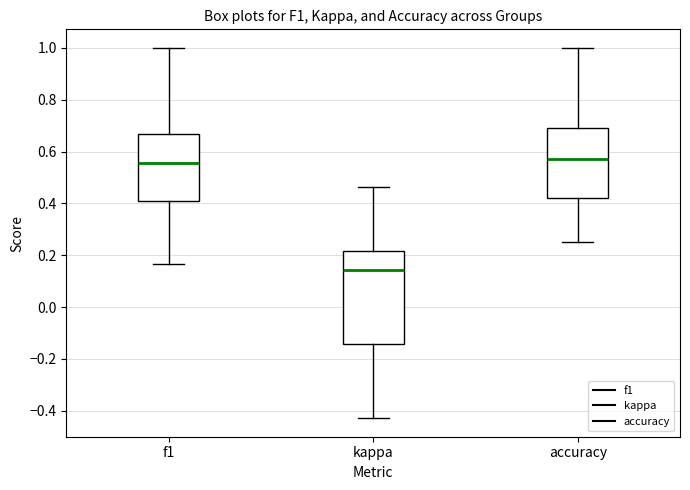

Reading left to right, transcribe this box plot: for each box, give where its median line is, the range the box spans, and where its two whiskers end, as read against the y-axis. The values are not printed on the chart, so give them approximately, as read against the axis.

f1: median 0.56, box 0.42 to 0.66, whiskers 0.16 to 1.00
kappa: median 0.14, box -0.14 to 0.22, whiskers -0.42 to 0.46
accuracy: median 0.58, box 0.42 to 0.70, whiskers 0.26 to 1.00